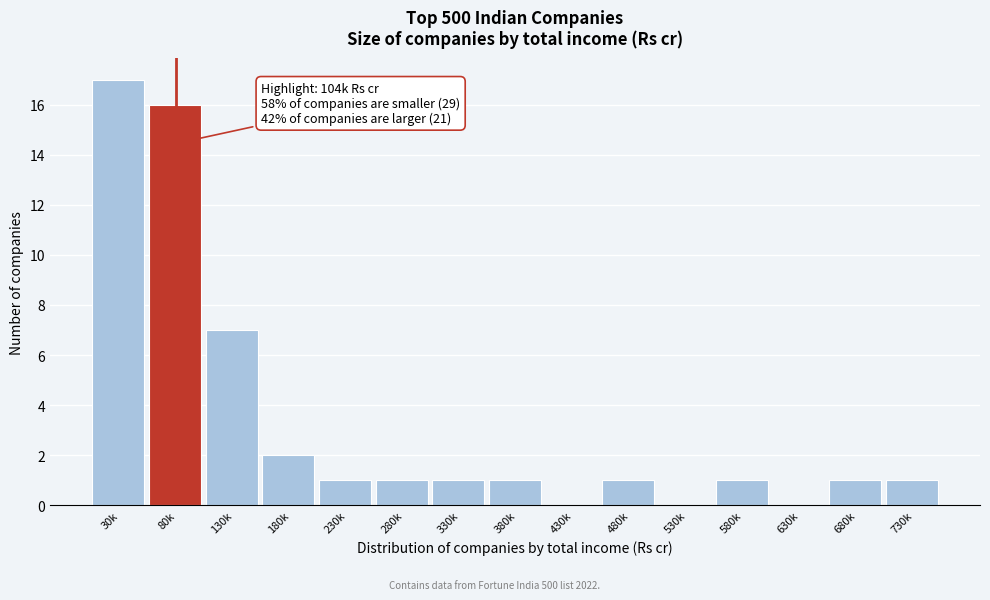

Reading left to right, transcribe all the data shown in this chart.

30k=17	80k=16	130k=7	180k=2	230k=1	280k=1	330k=1	380k=1	430k=0	480k=1	530k=0	580k=1	630k=0	680k=1	730k=1